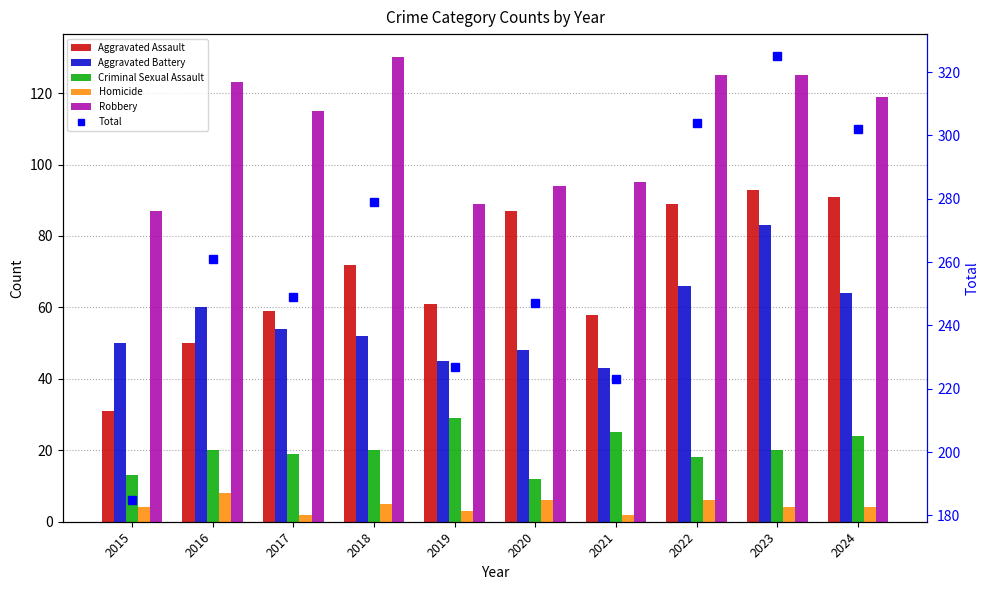

How many distinct data groups are displayed?

6